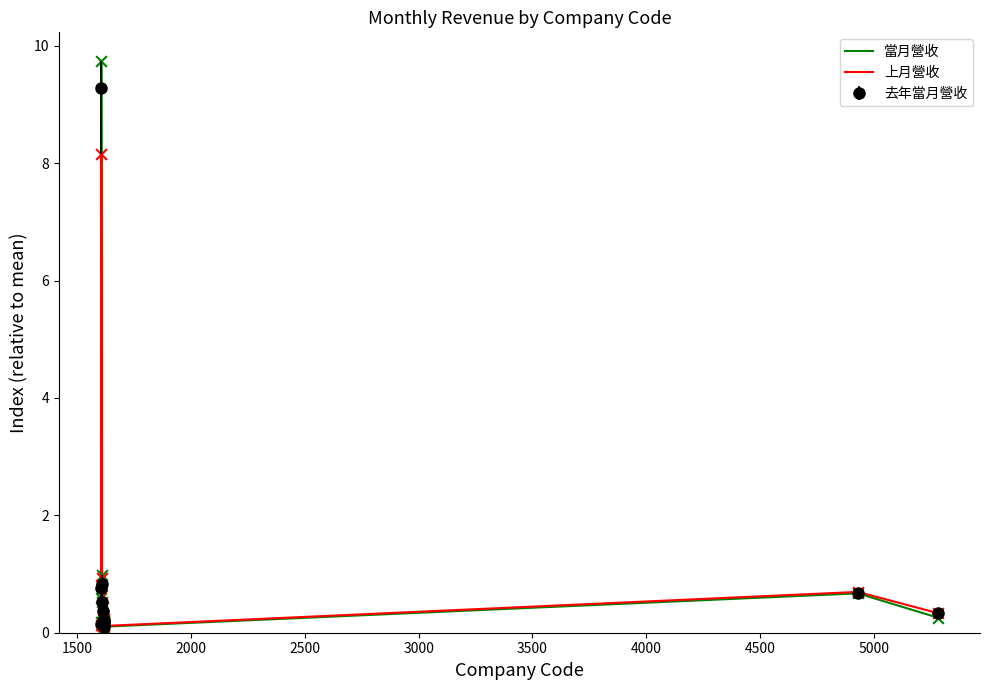

What is the greatest value displayed?

9.7